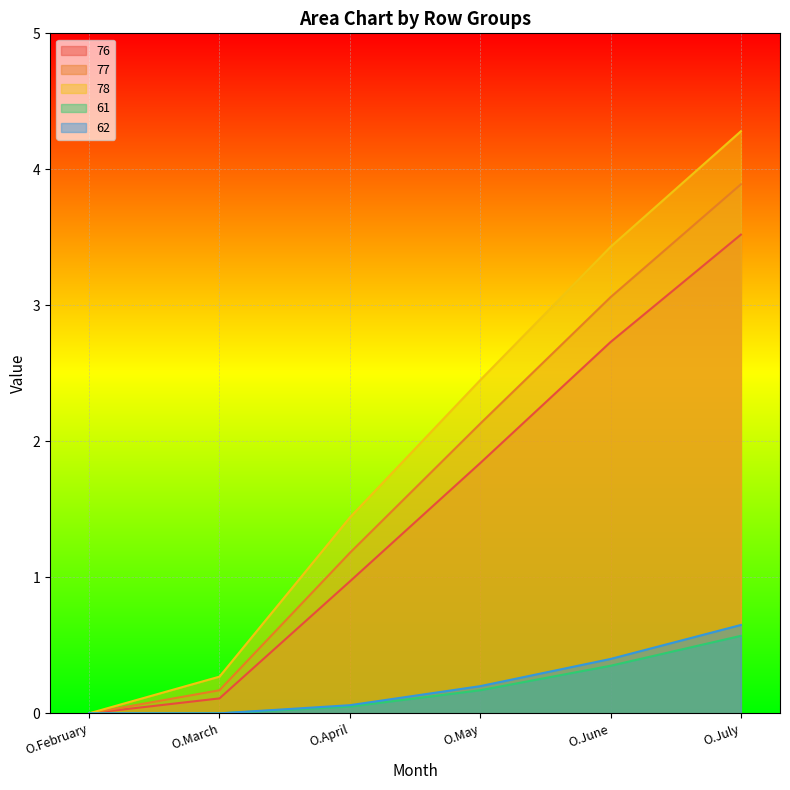

What is the difference between the second highest and minimum values in the 77 series?

3.1